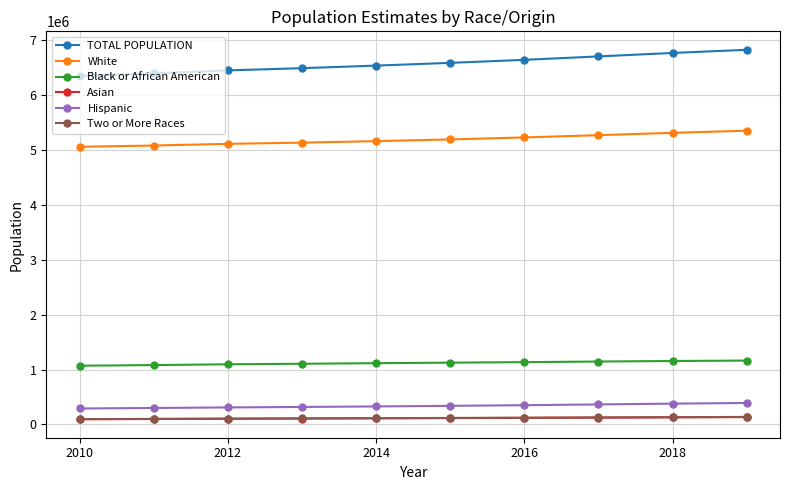

Which series has the largest total across all categories?

TOTAL POPULATION